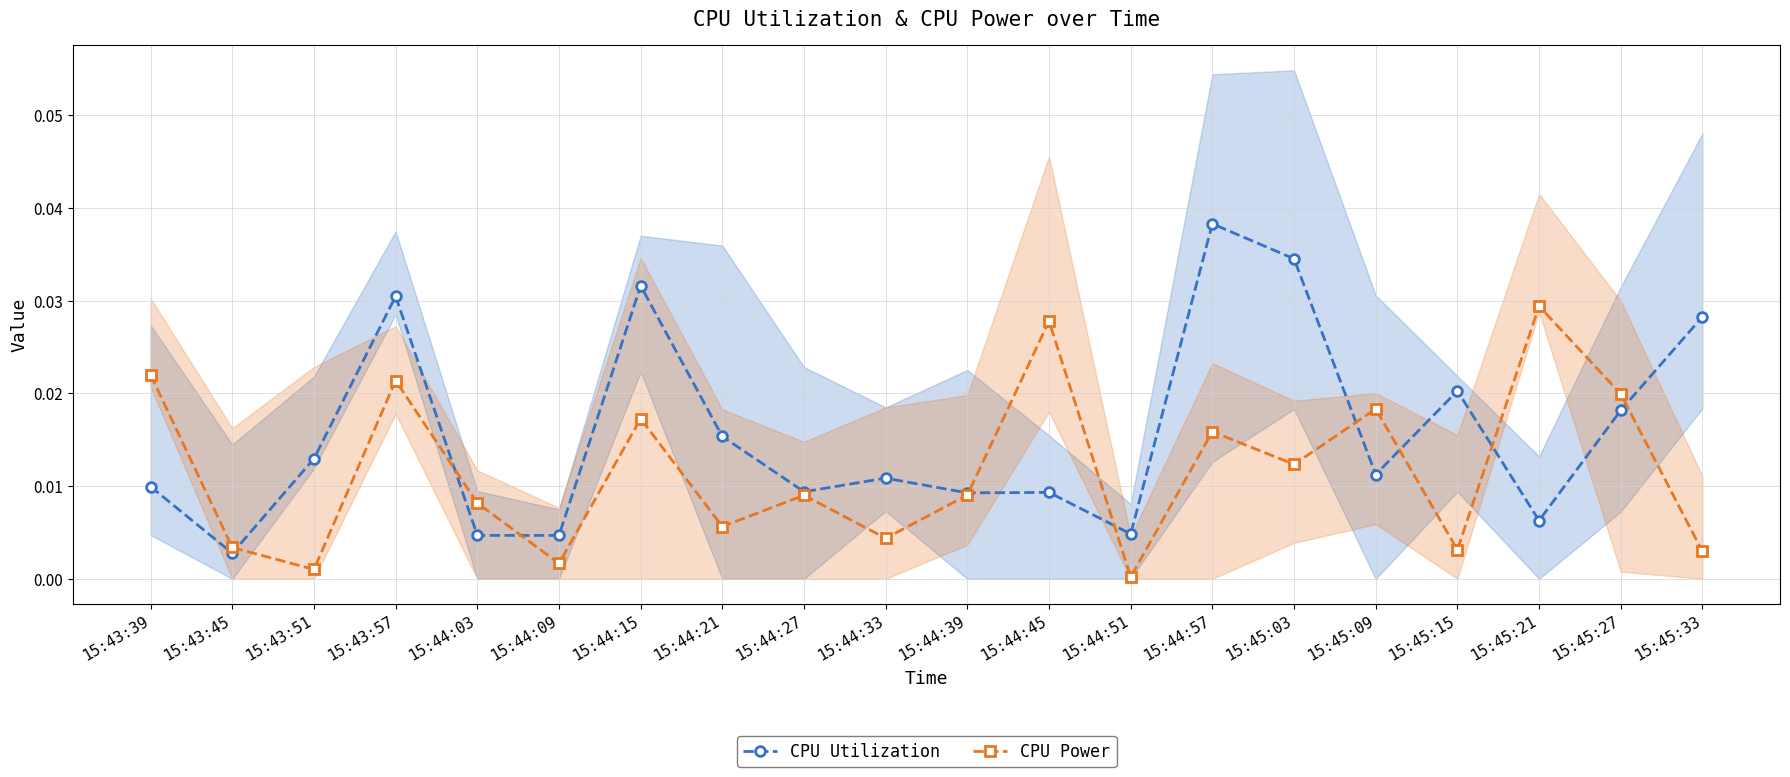

Between 15:44:57 and 15:43:57, which is larger?

15:44:57